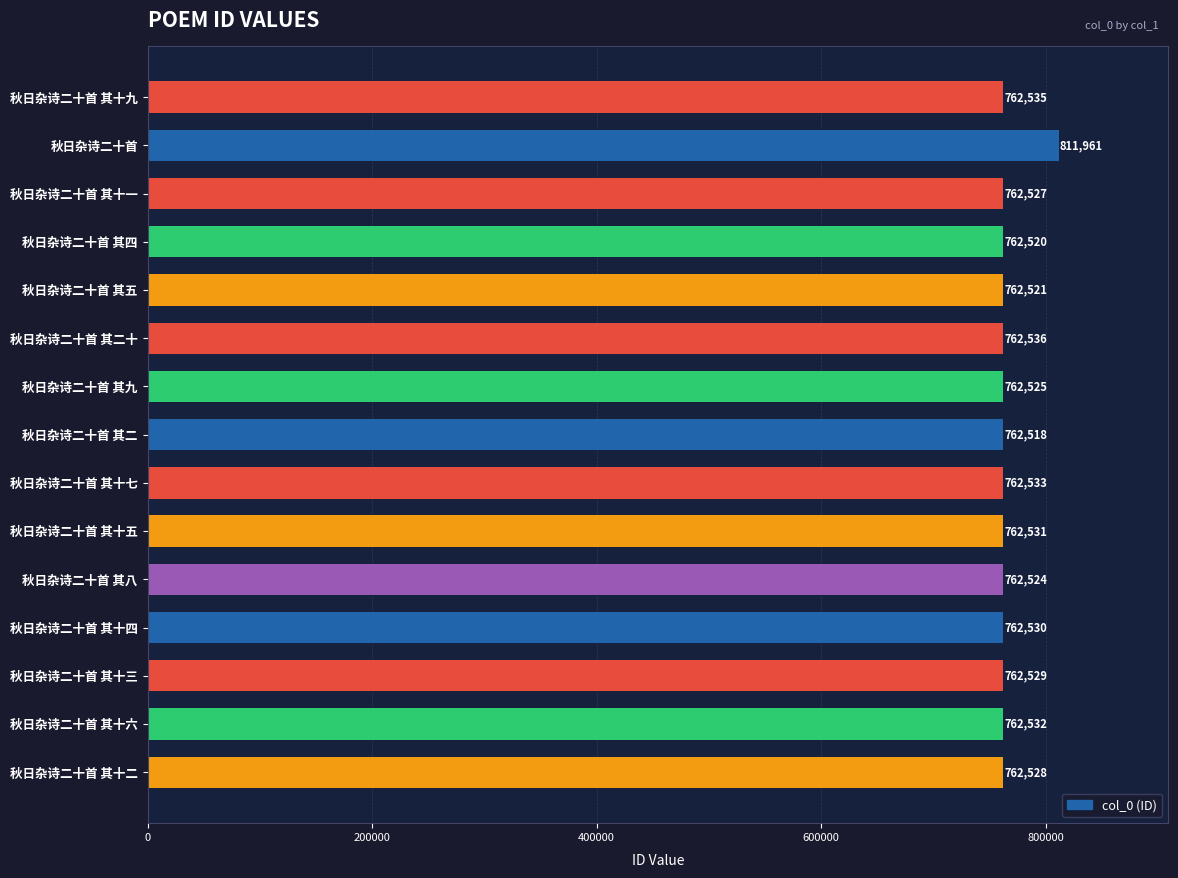

What is the smallest value displayed?

762518